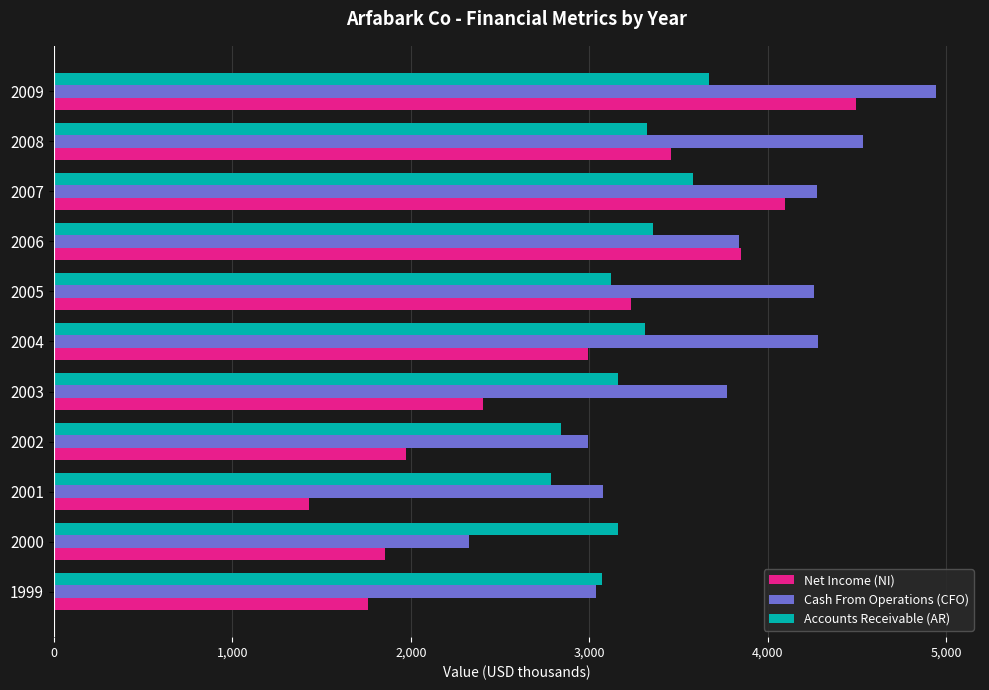

What is the difference between the second highest and minimum values in the Accounts Receivable (AR) series?

796